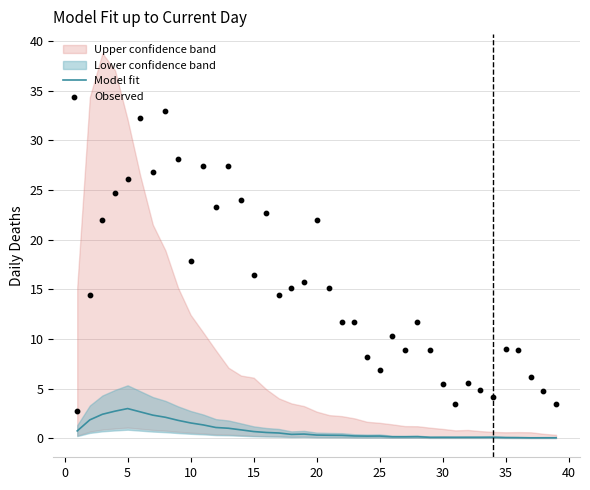

What is the maximum value for Model fit?

3.0